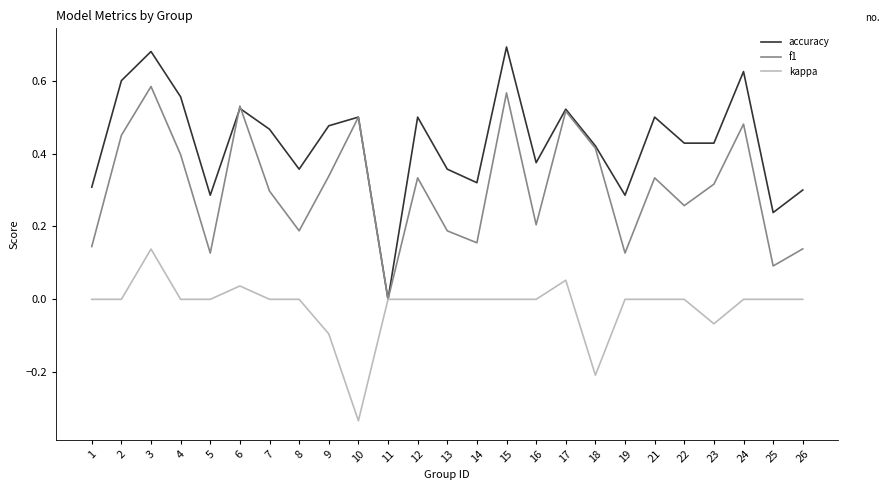

Which category has the lowest value across all series?

10